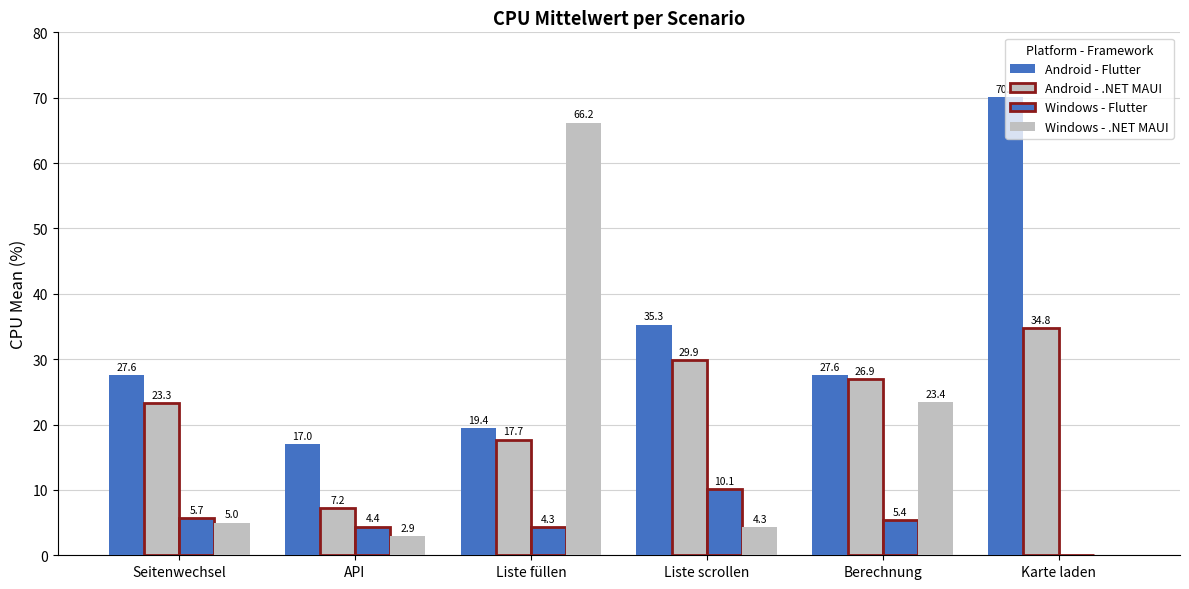

How many data points in Android - Flutter are above 27?

4